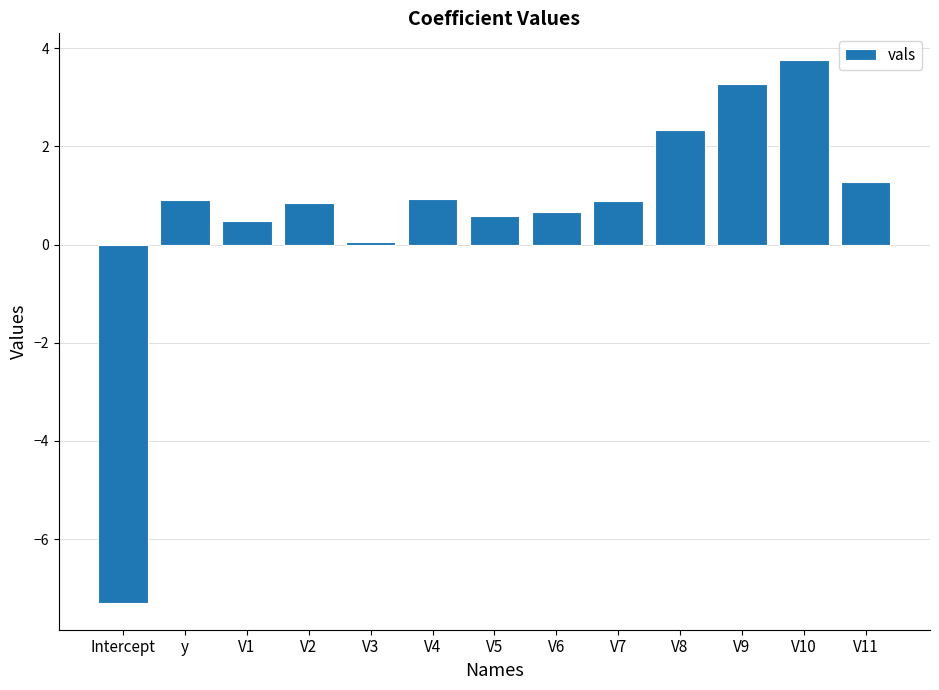

What is the value of the 5th bar from the left?

0.1